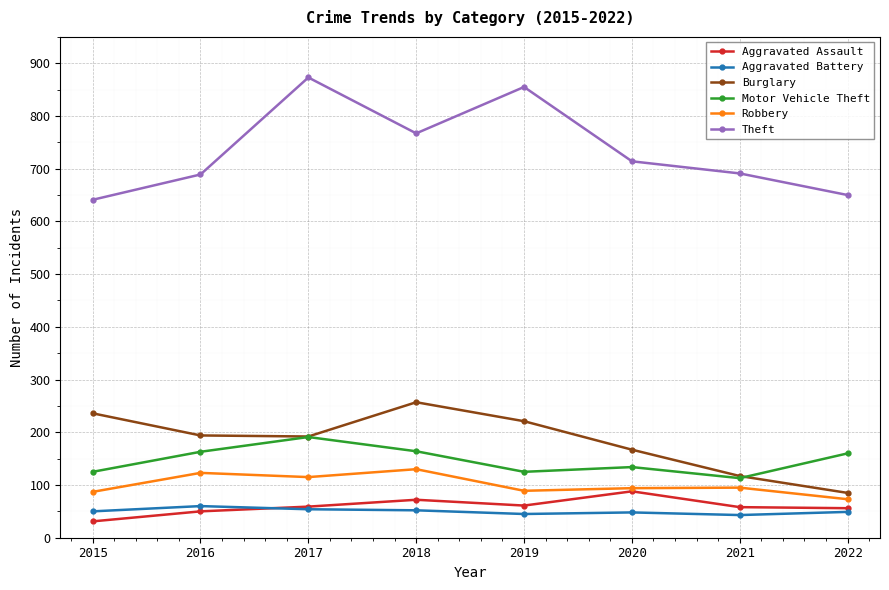

Which series has the largest total across all categories?

Theft